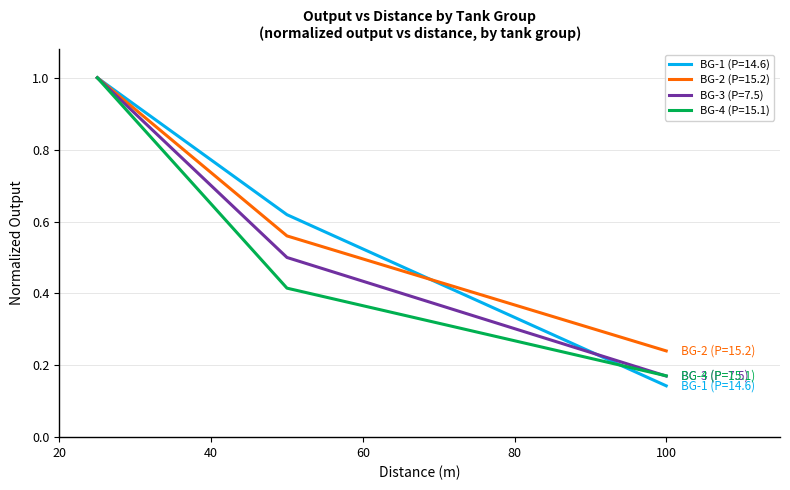

Count the BG-3 (P=7.5) values in the range 0 to 1.

3